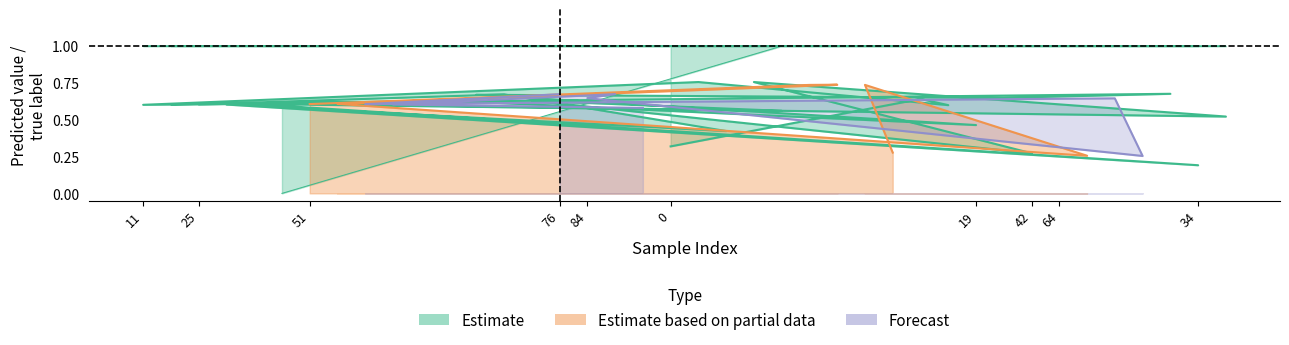

At which label does y_pred reach its minimum?

34